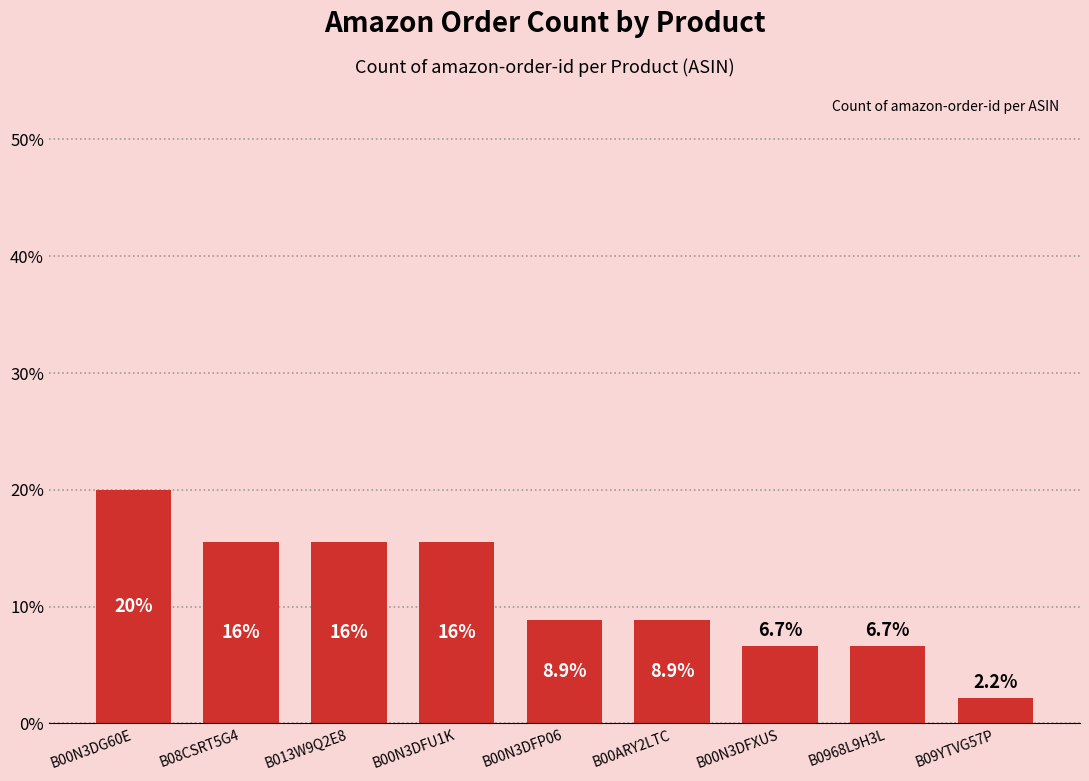

Reading left to right, list all the values displayed in this chart.

B00N3DG60E=20.0	B08CSRT5G4=15.6	B013W9Q2E8=15.6	B00N3DFU1K=15.6	B00N3DFP06=8.9	B00ARY2LTC=8.9	B00N3DFXUS=6.7	B0968L9H3L=6.7	B09YTVG57P=2.2